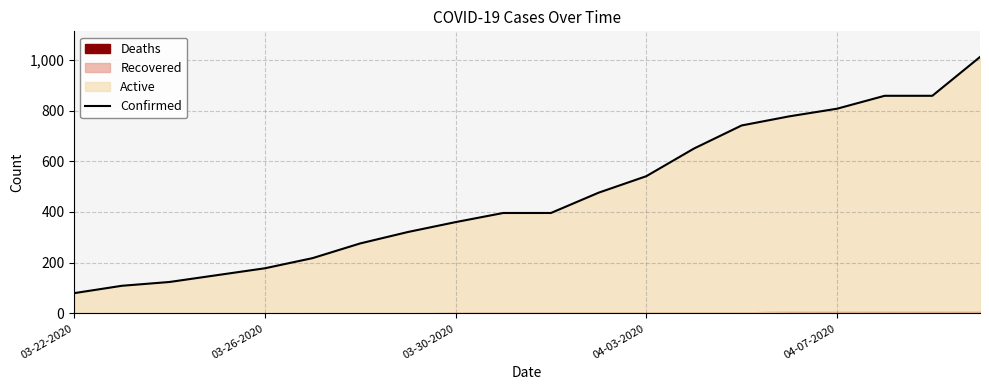

What value does the data have at 03-30-2020?

360